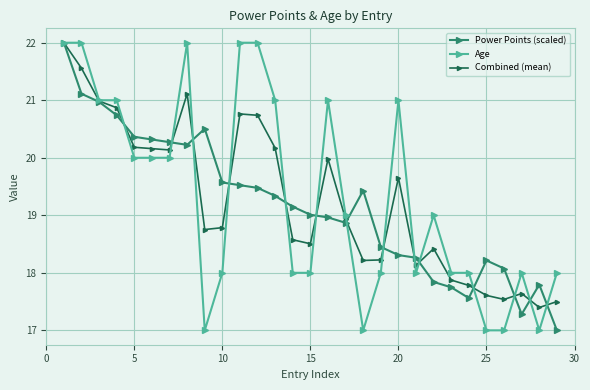

What is the highest value of the Power Points (scaled) series?

22.0